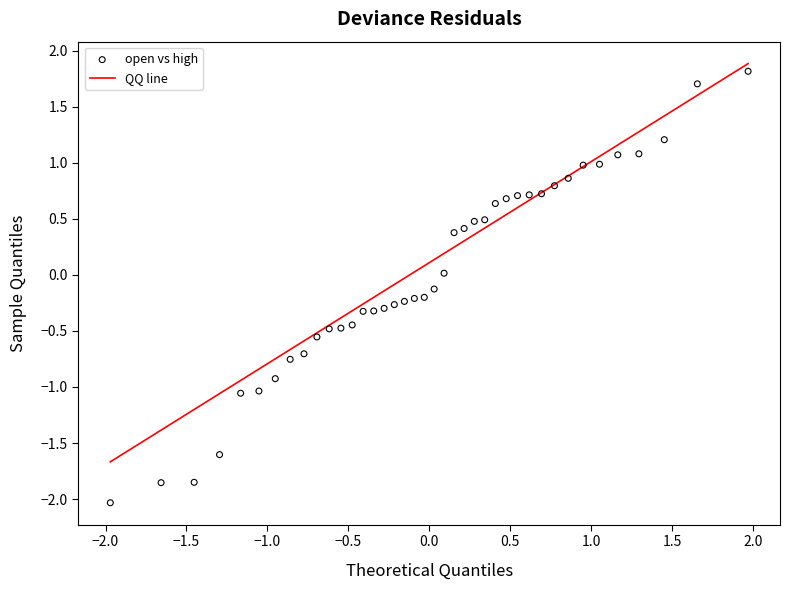

What is the range of Y values (max minus min)?

3.9